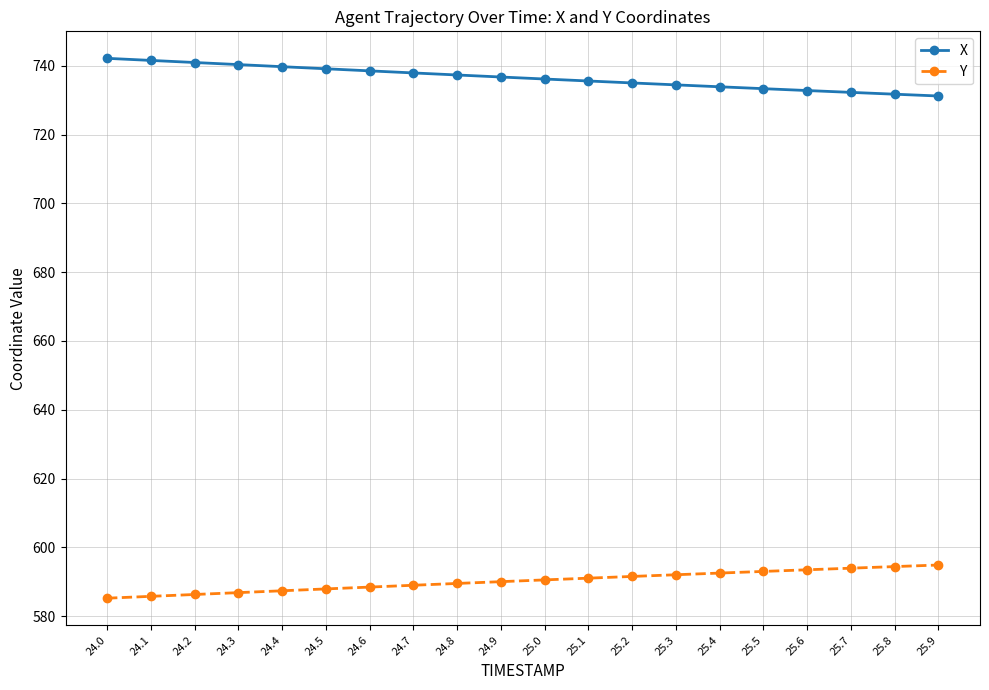

What is the difference between the maximum and second lowest values in the X series?

10.4